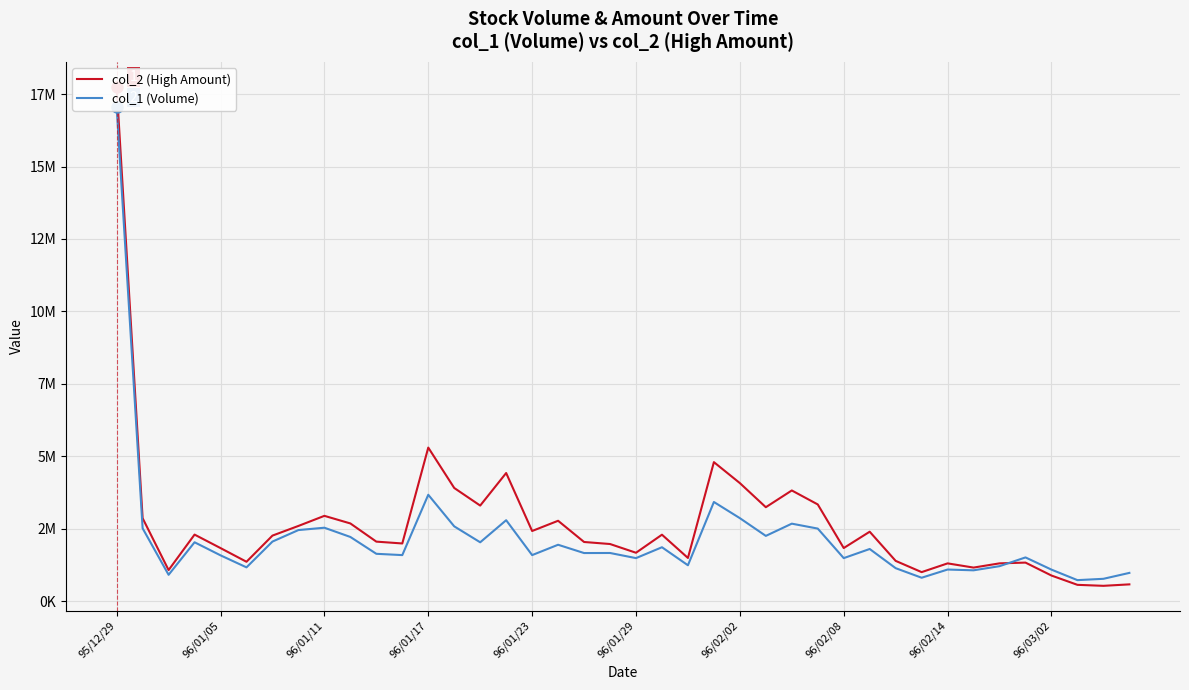

At which label does col_2 (High Amount) first exceed 2263870?

95/12/29